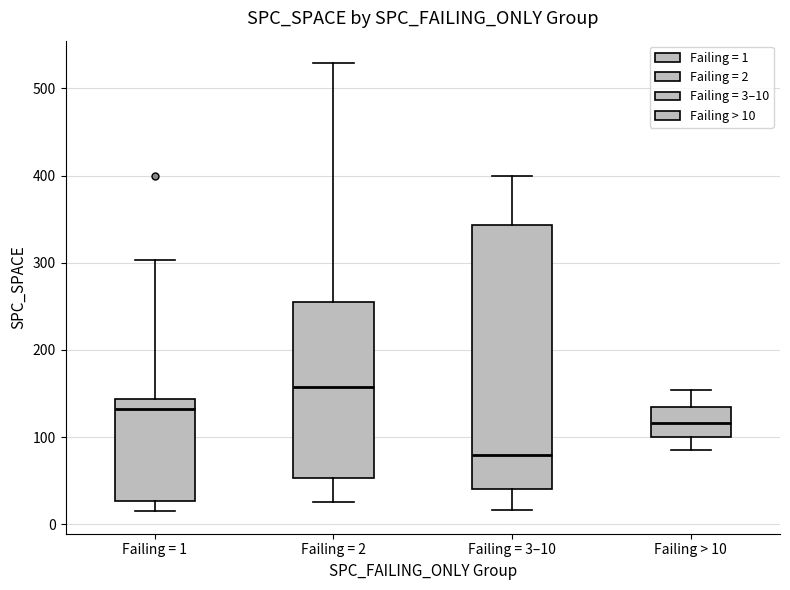

Reading left to right, read every box against the y-axis: the position of its median line, the range the box covers, and the ends of its whiskers. The values are not printed on the chart, so give them approximately, as read against the axis.

Failing = 1: median 130, box 30 to 140, whiskers 20 to 300
Failing = 2: median 160, box 50 to 250, whiskers 30 to 530
Failing = 3–10: median 80, box 40 to 340, whiskers 20 to 400
Failing > 10: median 120, box 100 to 140, whiskers 90 to 150